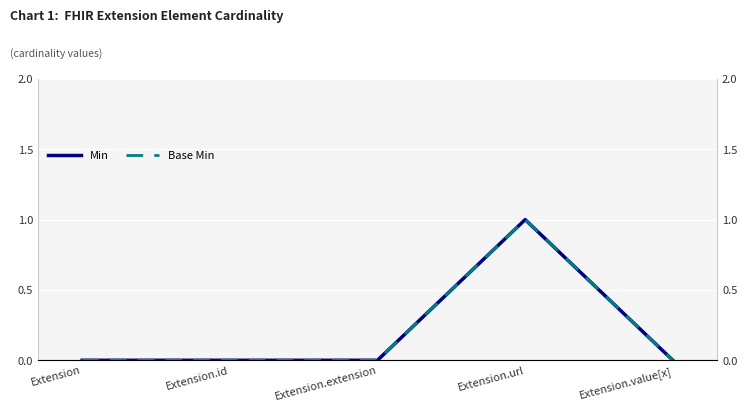

Between Extension.id and Extension.url, which series saw the biggest shift?

Min